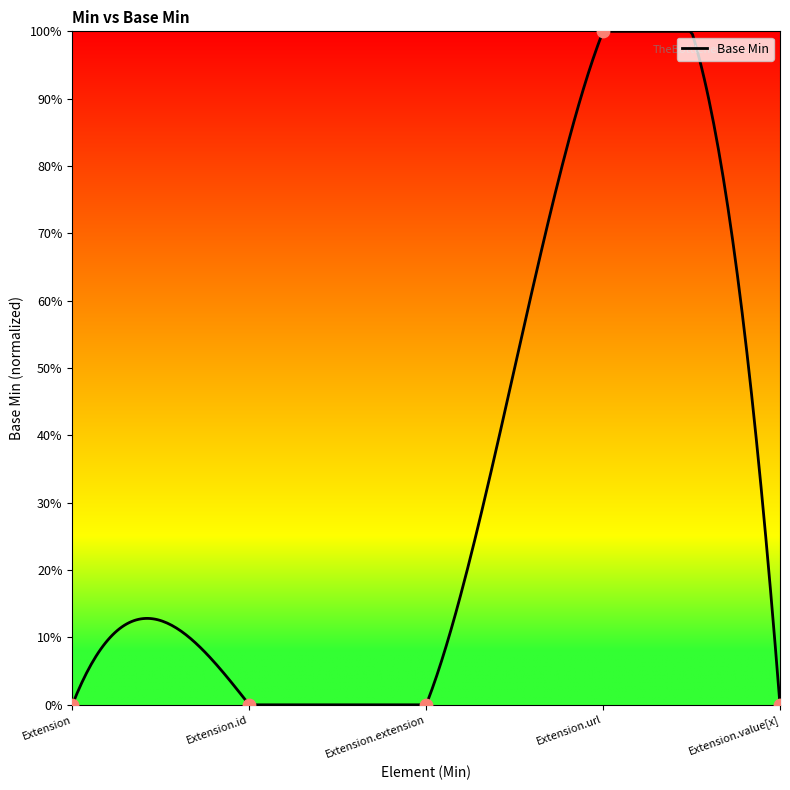

Which has a higher value, Extension.extension or Extension.value[x]?

Extension.extension